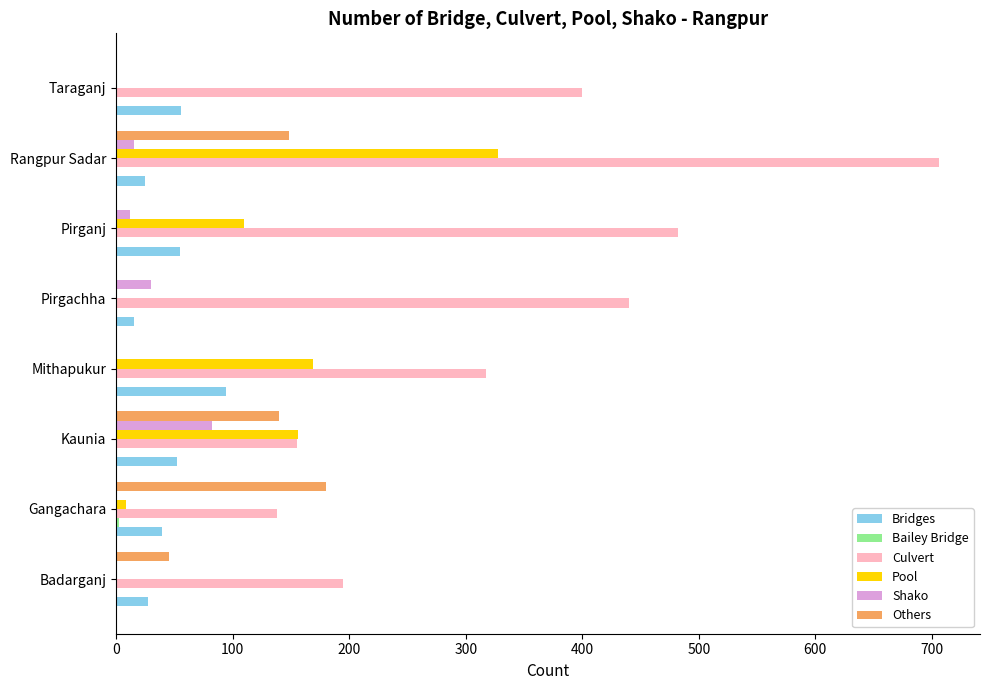

What is the sum of all Others values?

513